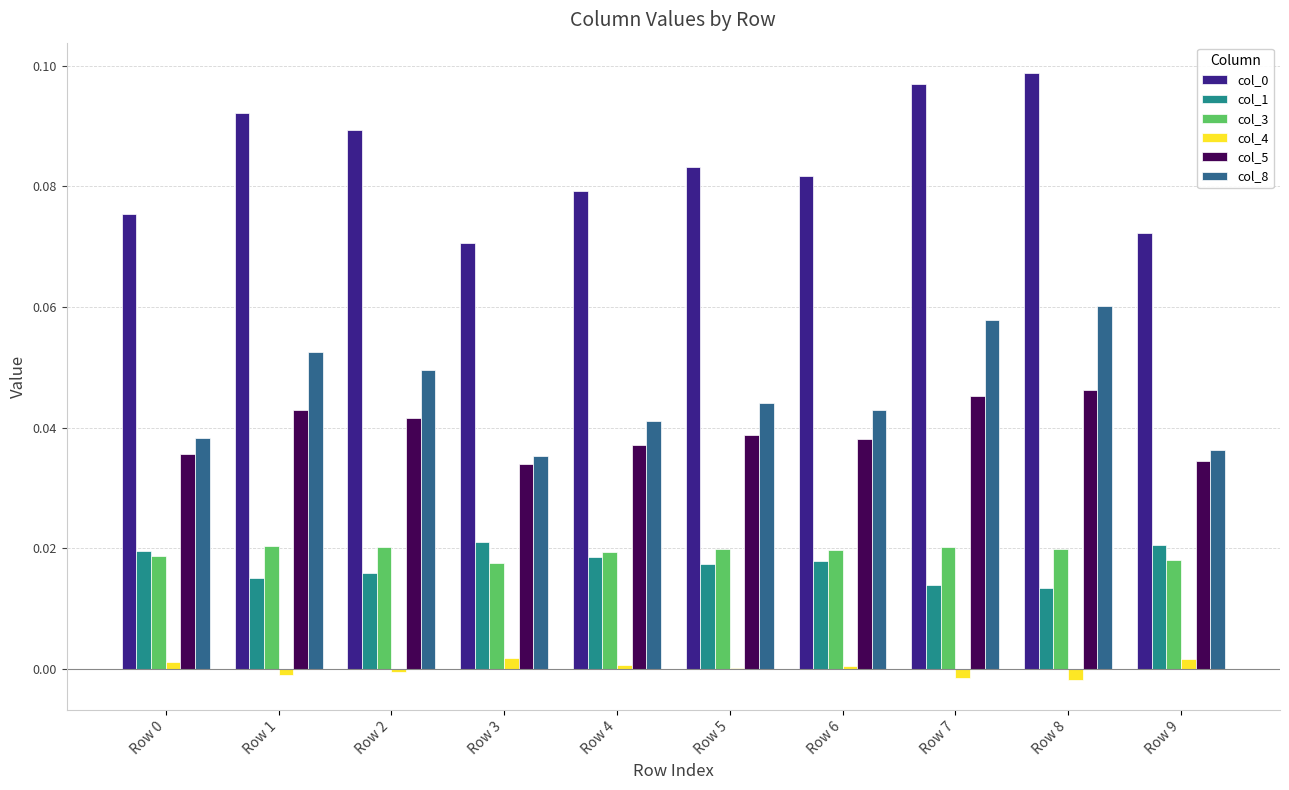

What is the total value across all series at Row 1?

0.2